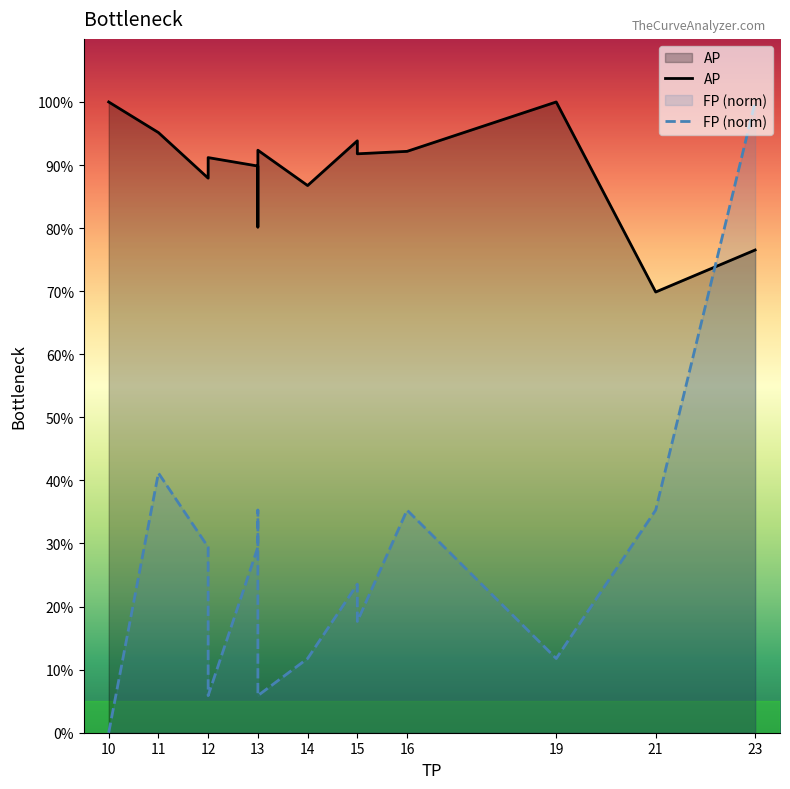

What is the difference between the maximum and second lowest values in the FP (norm) series?

0.9